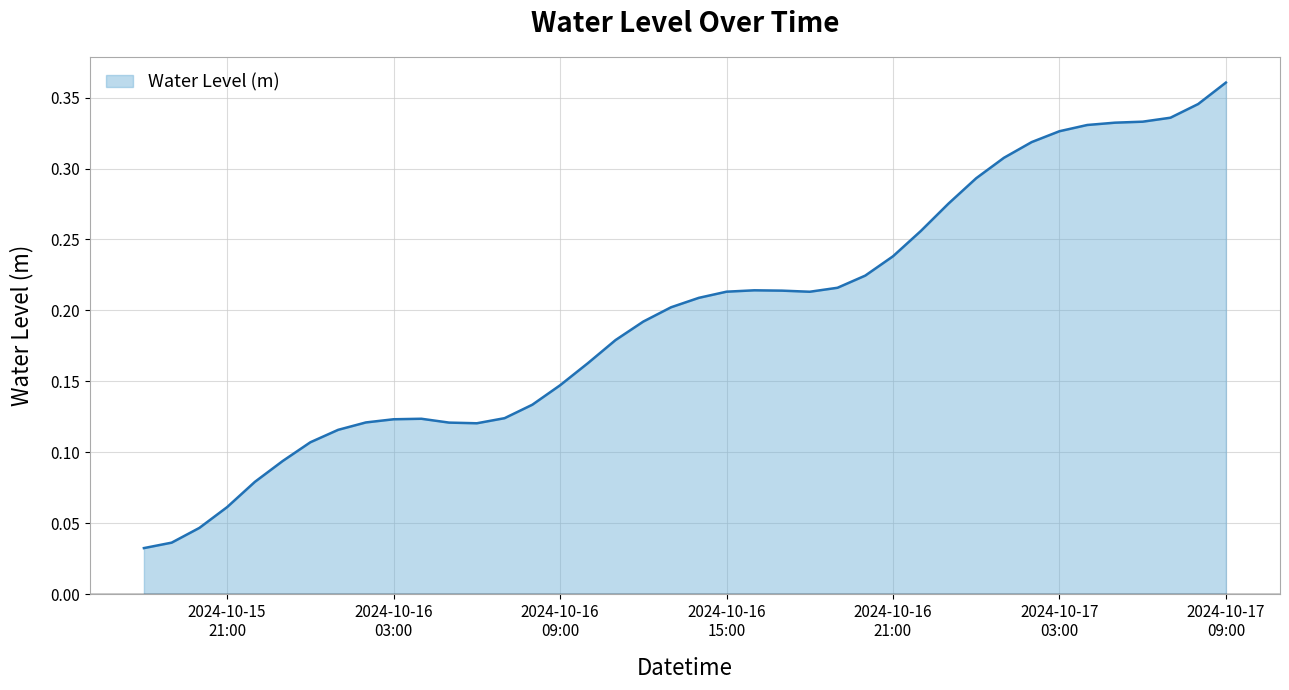

At which category does the chart reach its minimum across all series?

2024-10-15 18:00